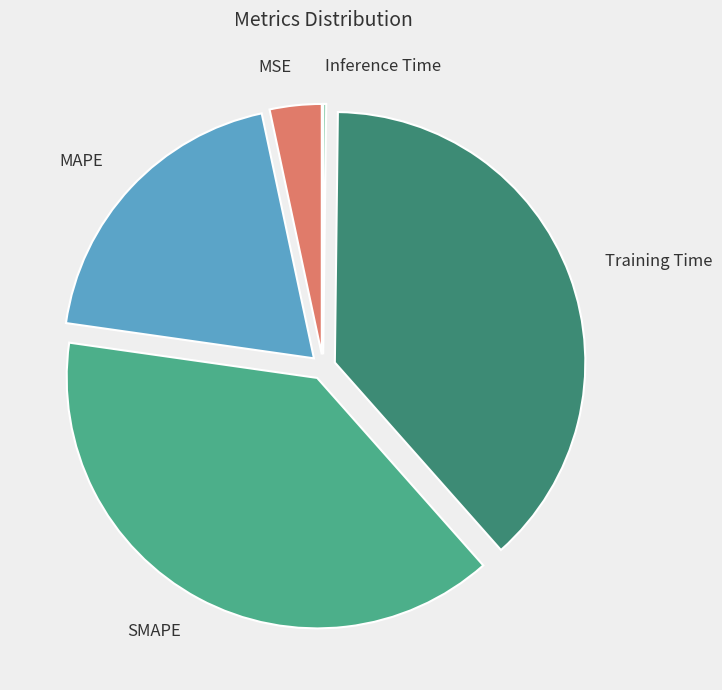

Combined, do MAPE and SMAPE account for over 50%?

Yes